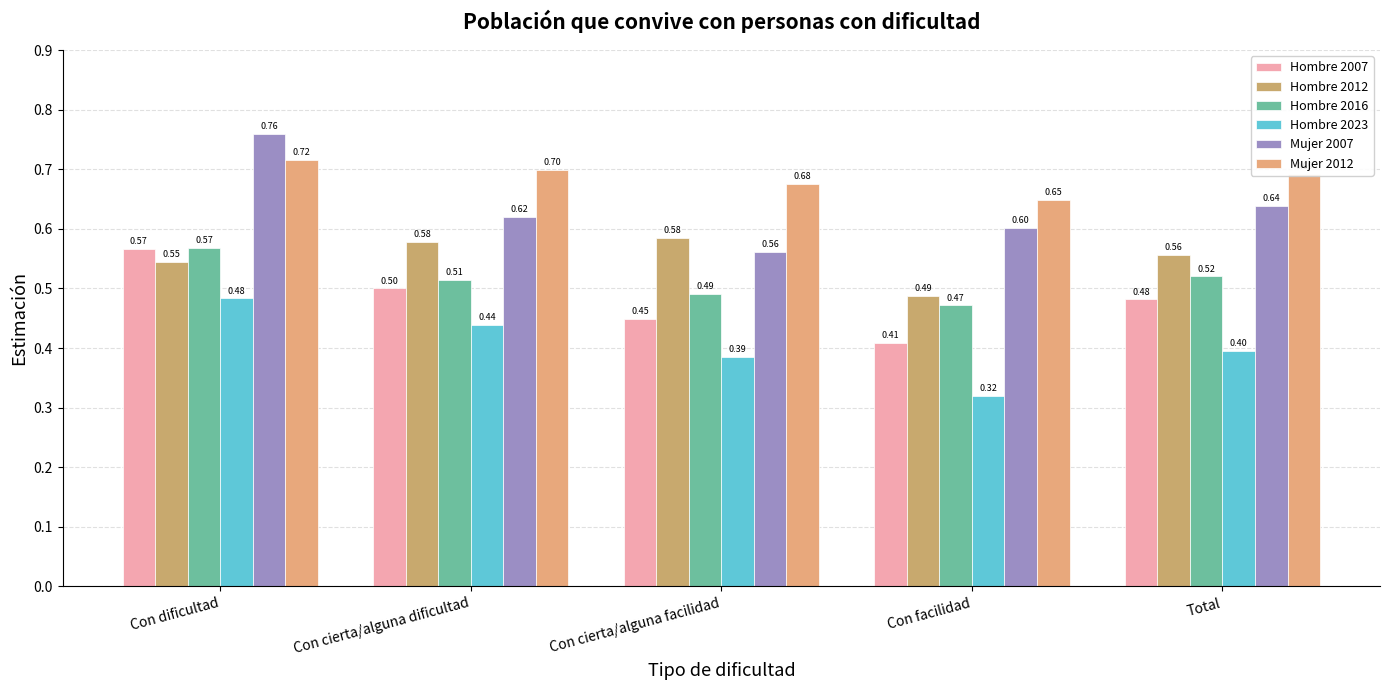

Which category has the lowest value in the Hombre 2007 series?

Con facilidad